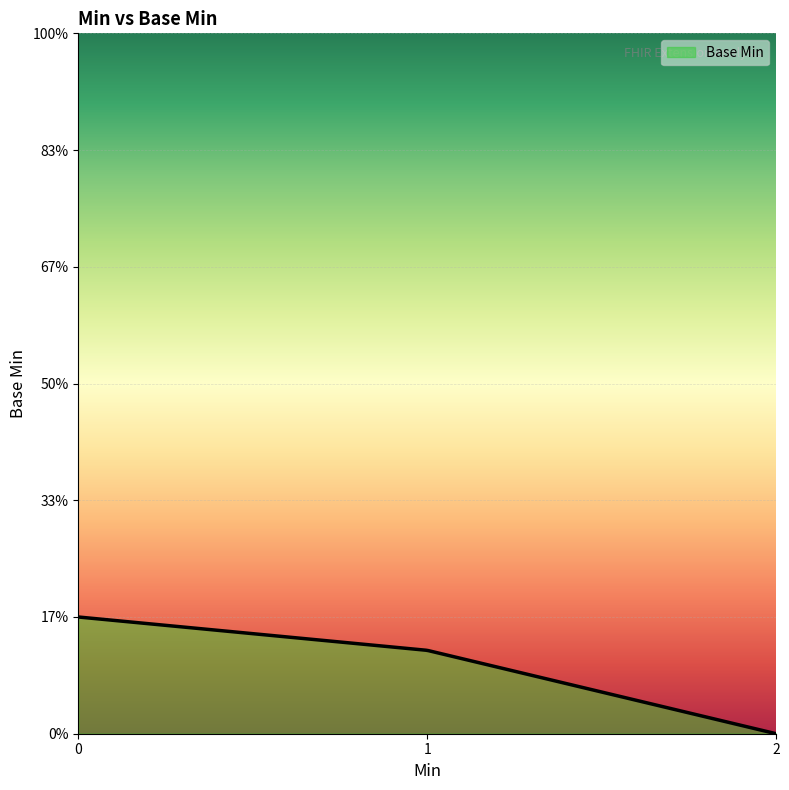

True or false: the data has more than 2 interior local peaks.

False